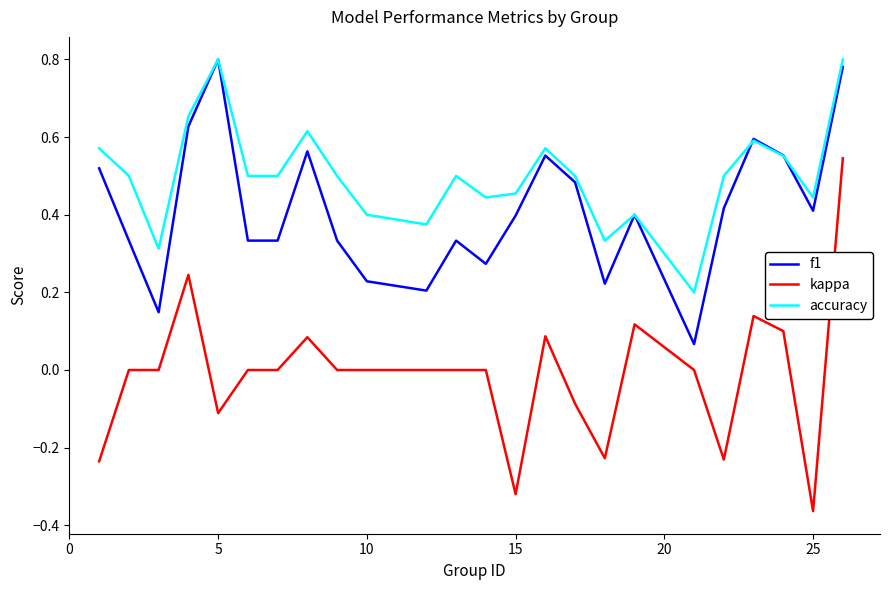

Which series has the largest range (max minus min)?

kappa